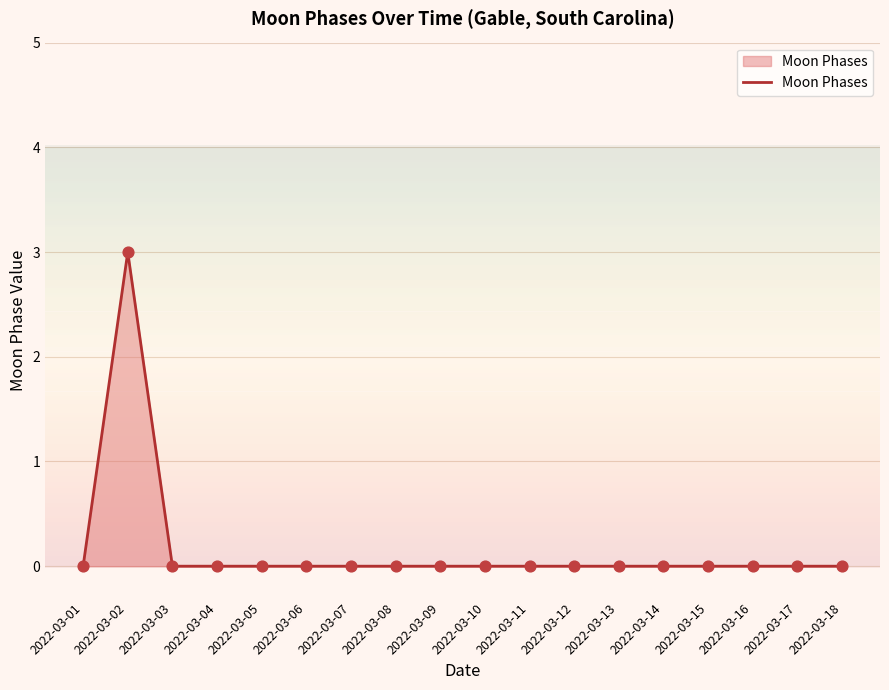

What is the maximum value shown in the chart?

3